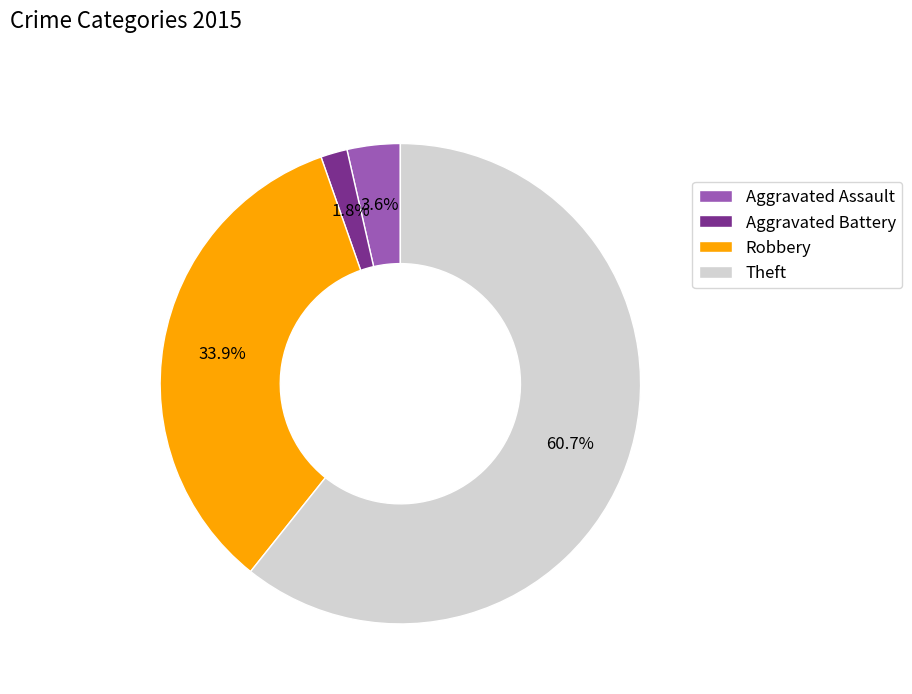

Between Robbery and Theft, which is larger?

Theft